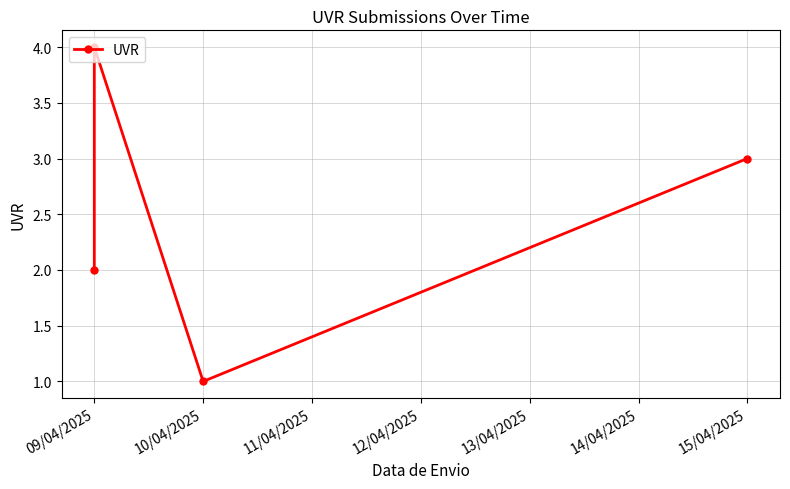

What is the ratio of the value at 09/04/2025 to the value at 10/04/2025?

2.0